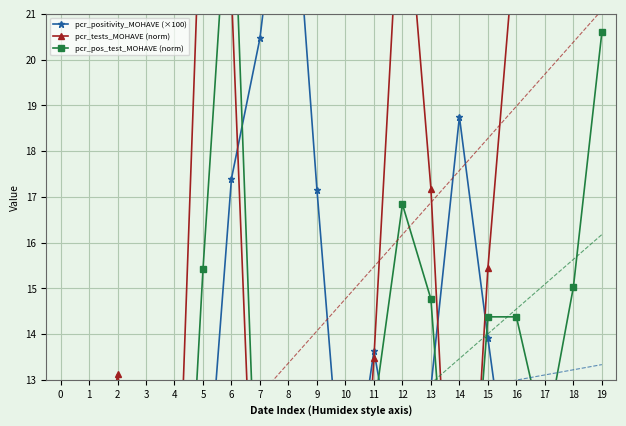

True or false: pcr_positivity_MOHAVE (×100) and pcr_tests_MOHAVE (norm) cross at least once.

True